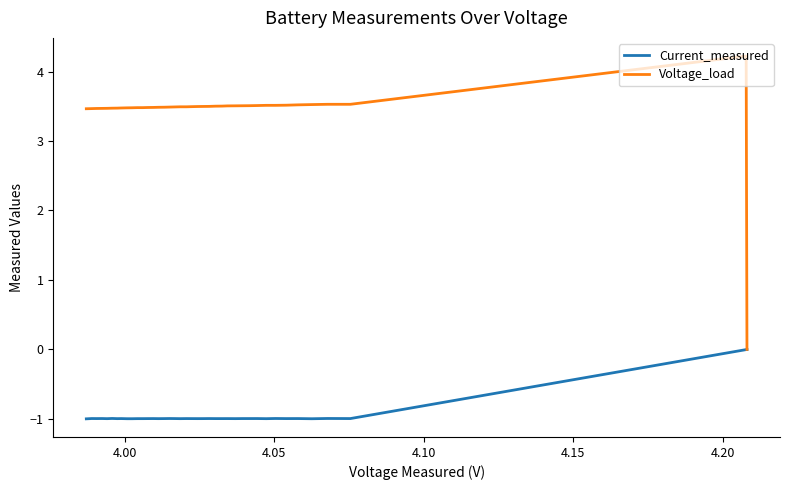

Which series has the widest spread of values?

Voltage_load